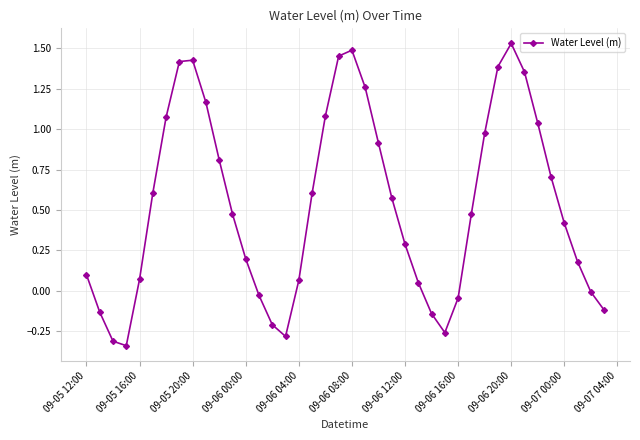

What is the sum of all values?

21.3